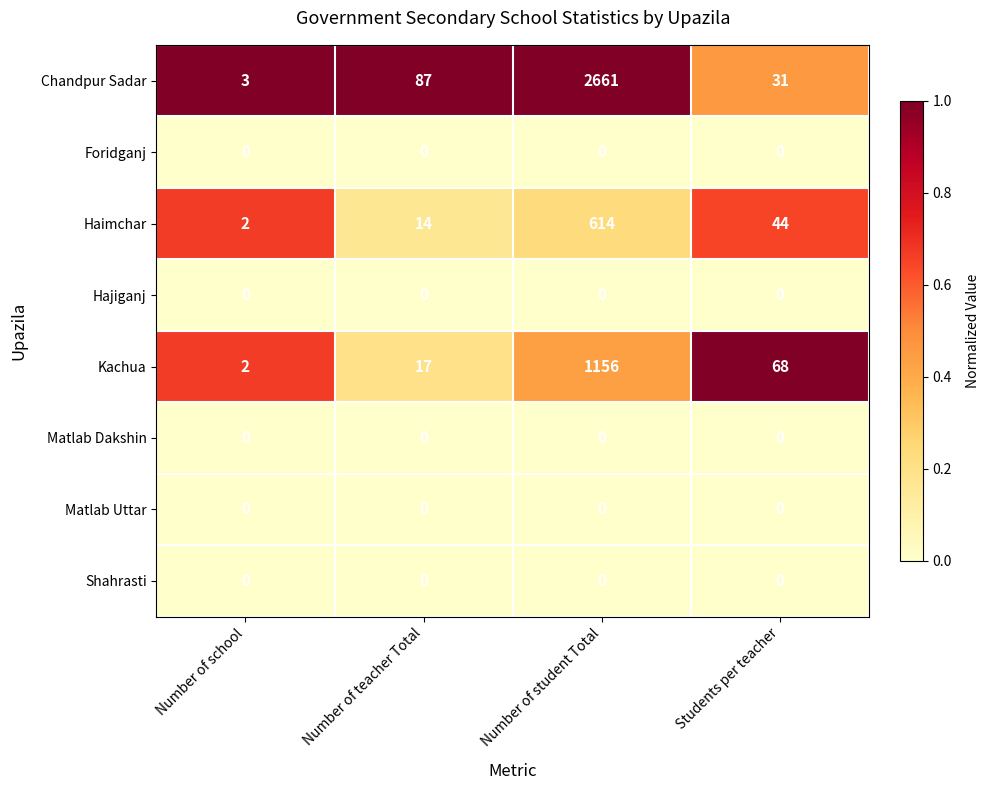

How many data points does each series have?

4